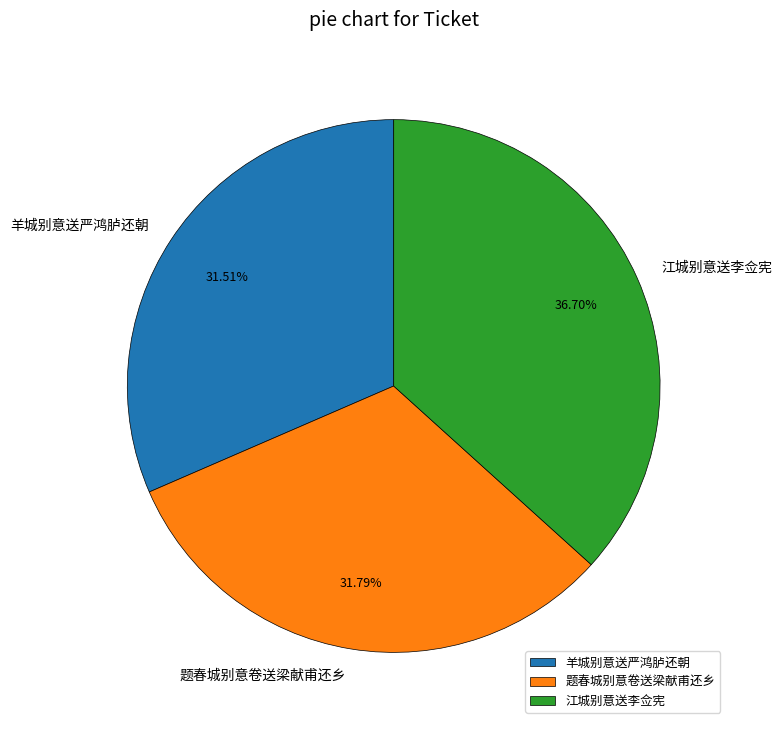

To the nearest percent, what percentage of the pie is 江城别意送李佥宪?

37%